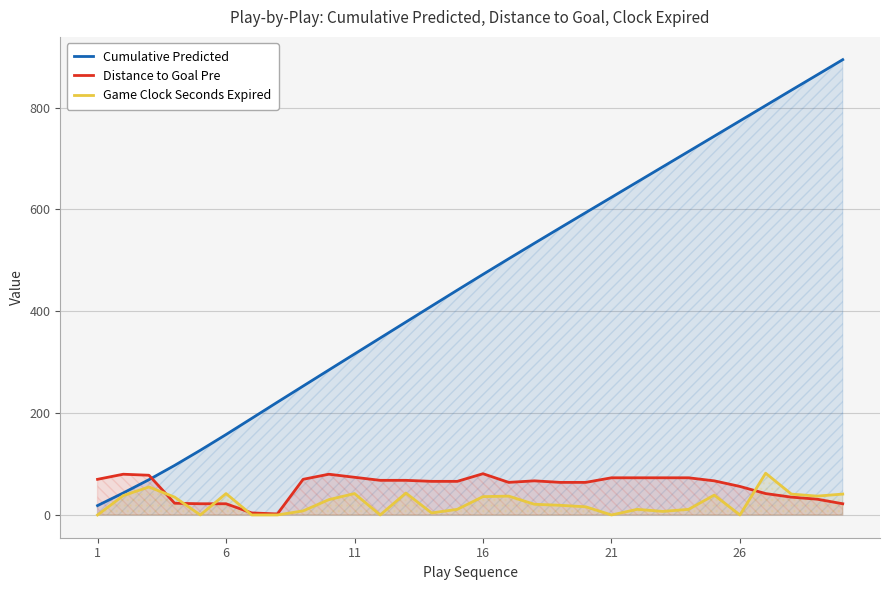

What value does the Distance to Goal Pre series have at 26?

56.0